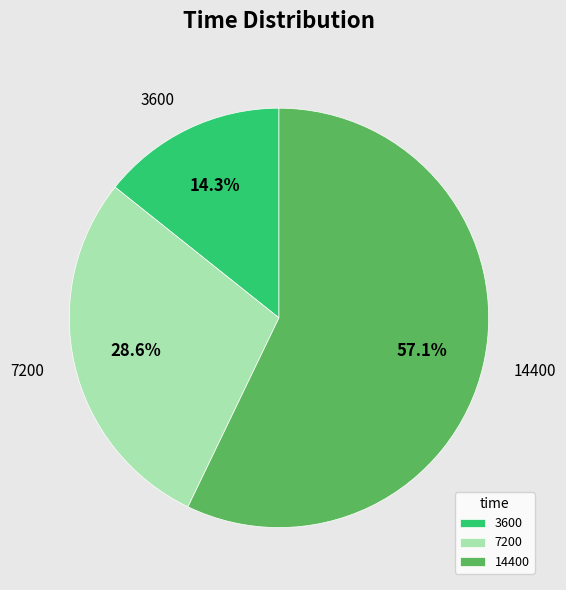

Which category has the smallest portion of the pie?

3600